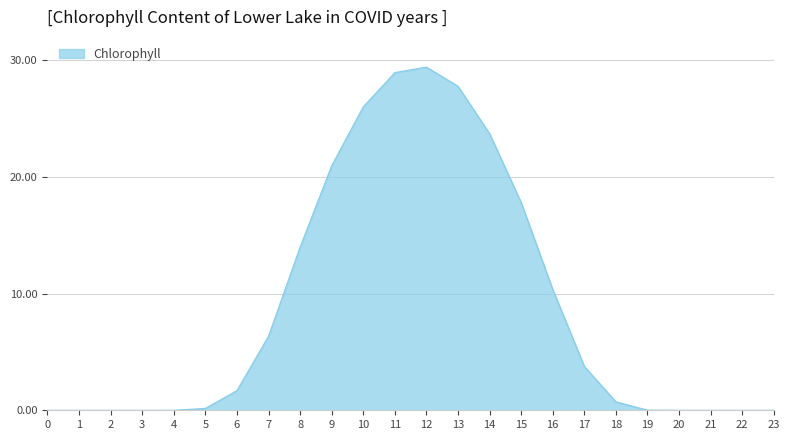

Which category has the highest value across all series?

12